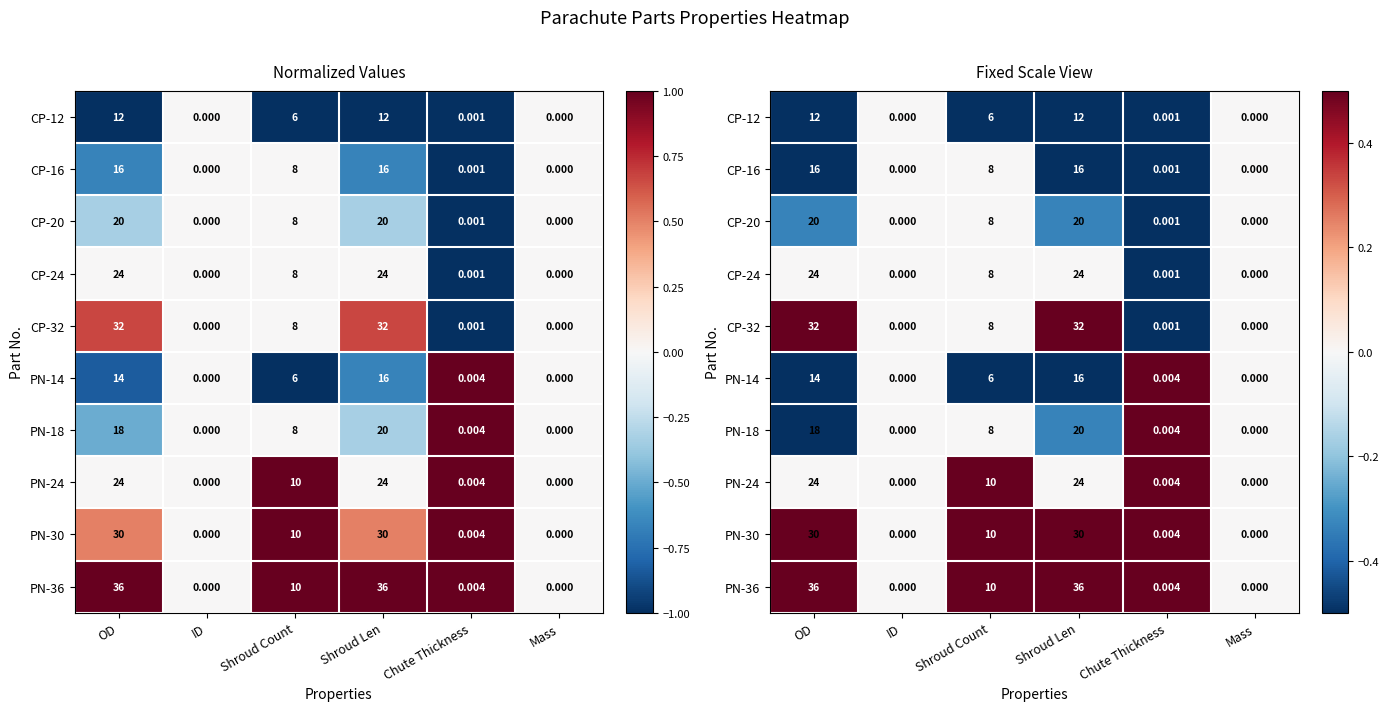

What is the difference between the maximum and second lowest values in the CP-12 series?

1.0